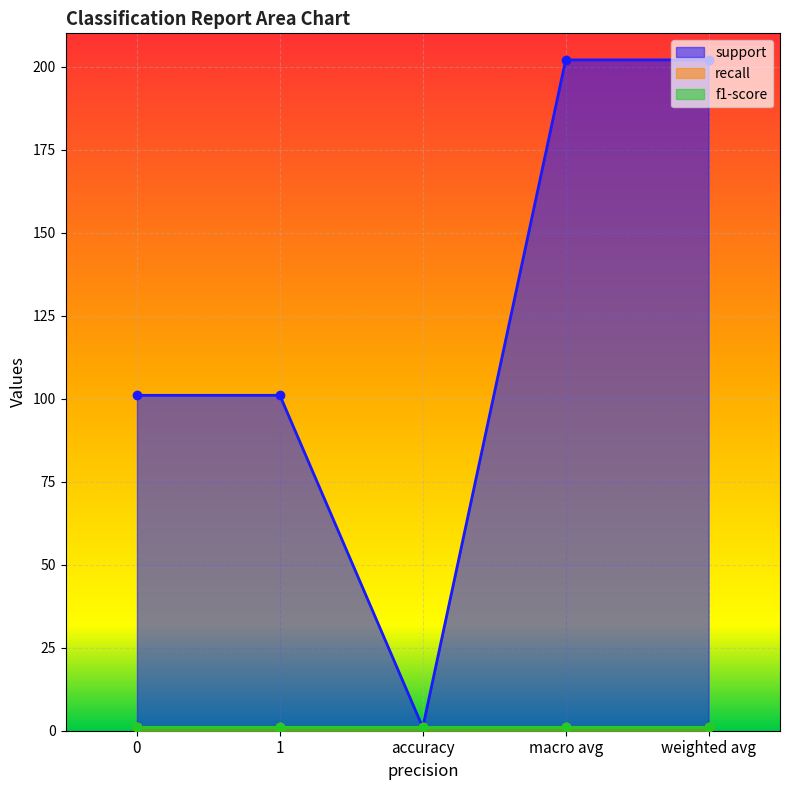

True or false: f1-score has more than 2 interior local peaks.

False